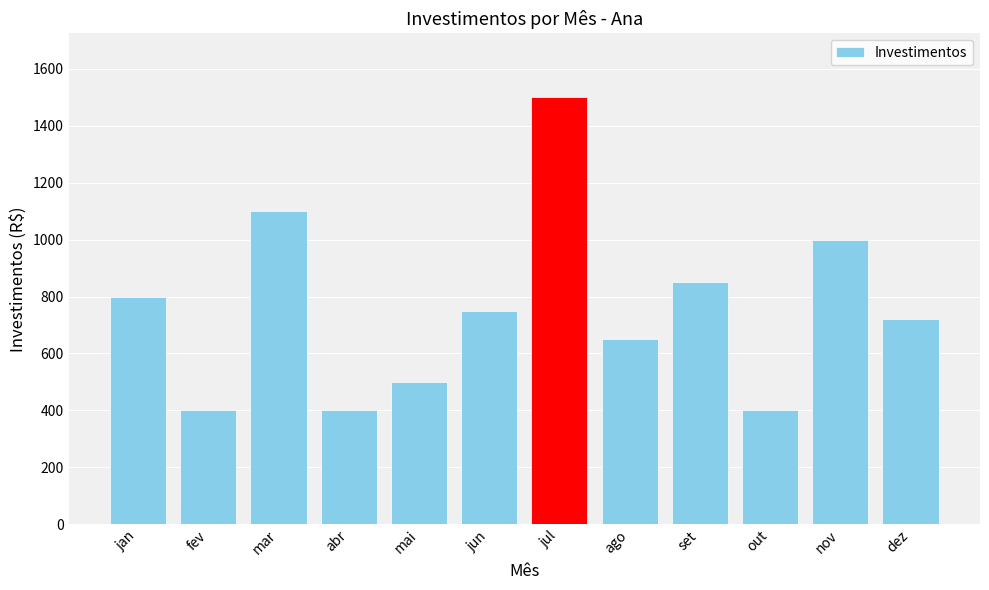

What is the difference between the maximum and minimum values?

1100